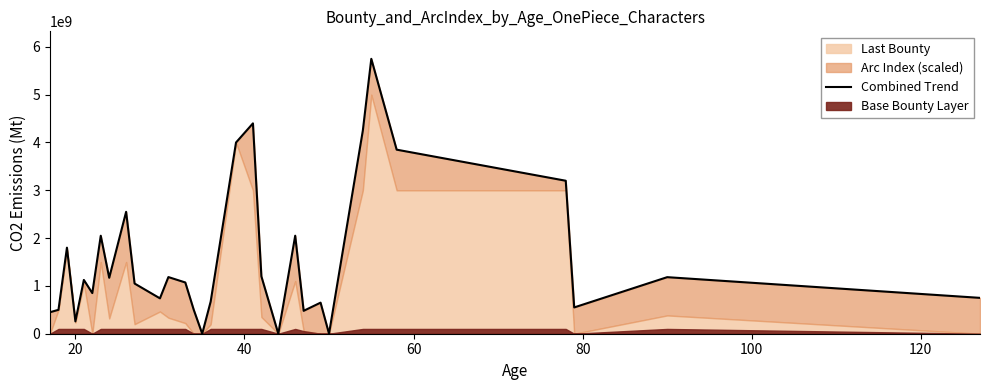

What is the value of the 27th point from the left?

3850000000